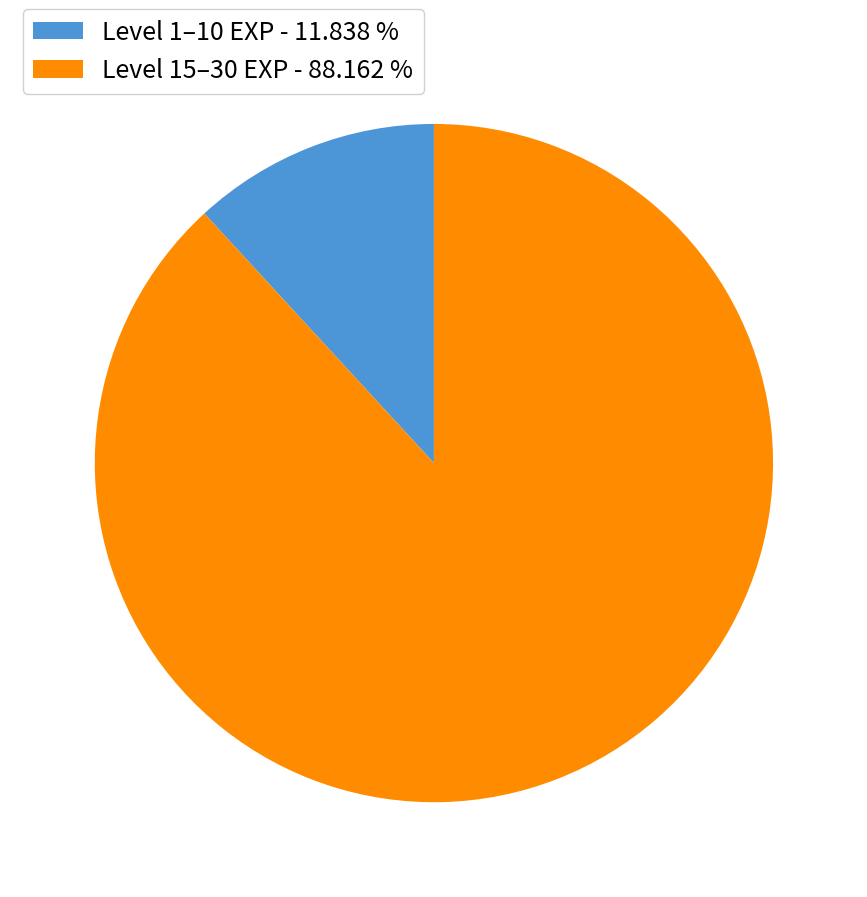

Is the sum of Level 1–10 EXP - 11.838 % and Level 15–30 EXP - 88.162 % greater than half?

Yes